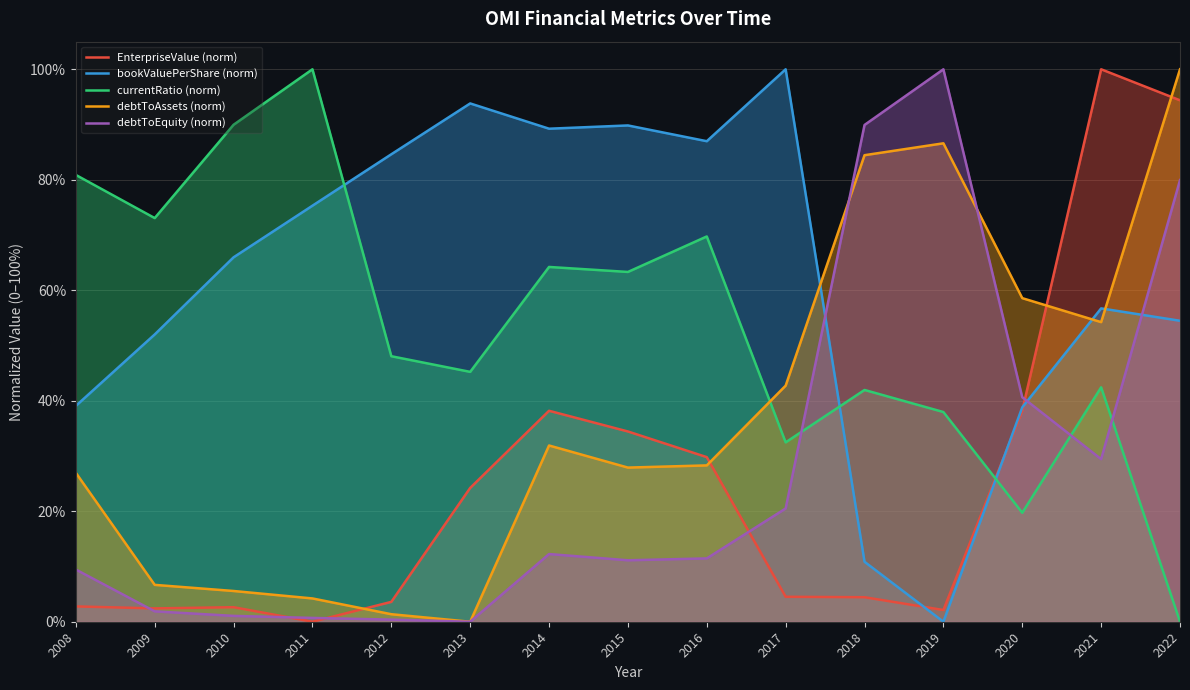

Rank the categories by EnterpriseValue (norm) value from lowest to highest.

2011, 2019, 2009, 2010, 2008, 2012, 2018, 2017, 2013, 2016, 2015, 2014, 2020, 2022, 2021